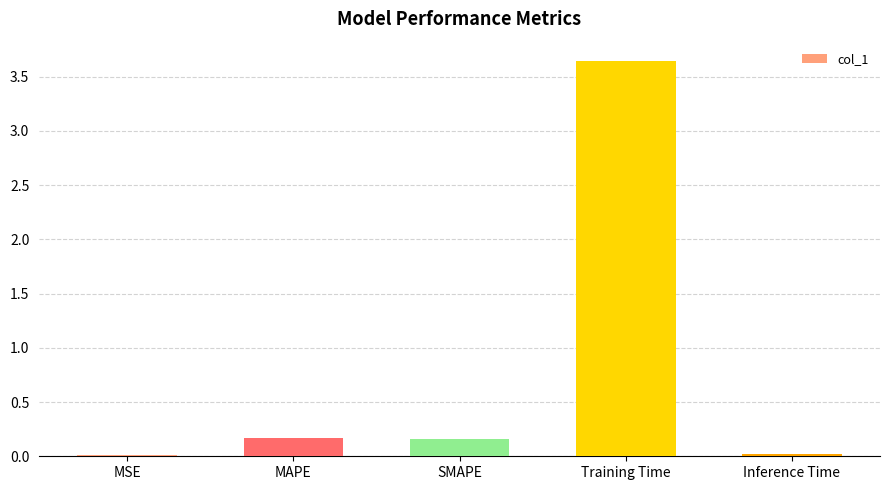

Which label corresponds to the largest value in the chart?

Training Time